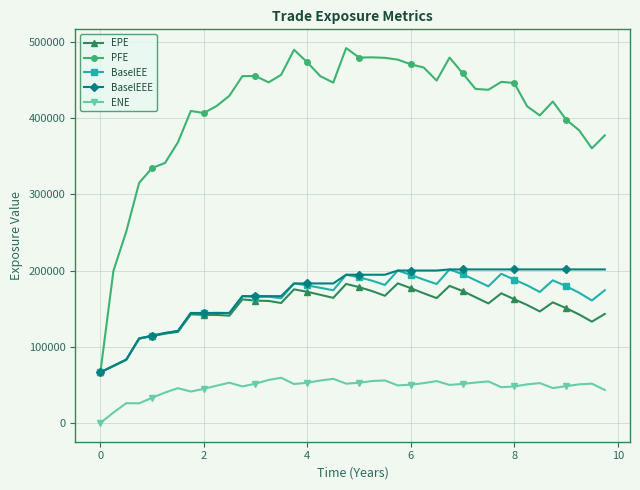

Which series has the largest range (max minus min)?

PFE